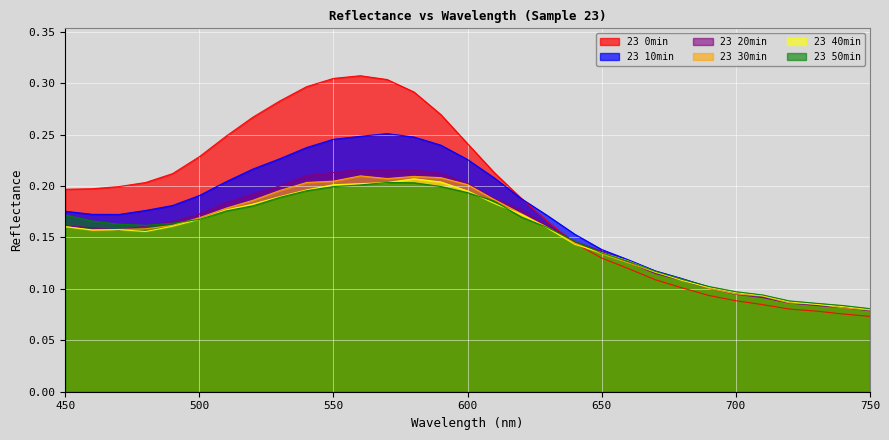

What is the value of the 23 10min point at the 23rd from the left?

0.1